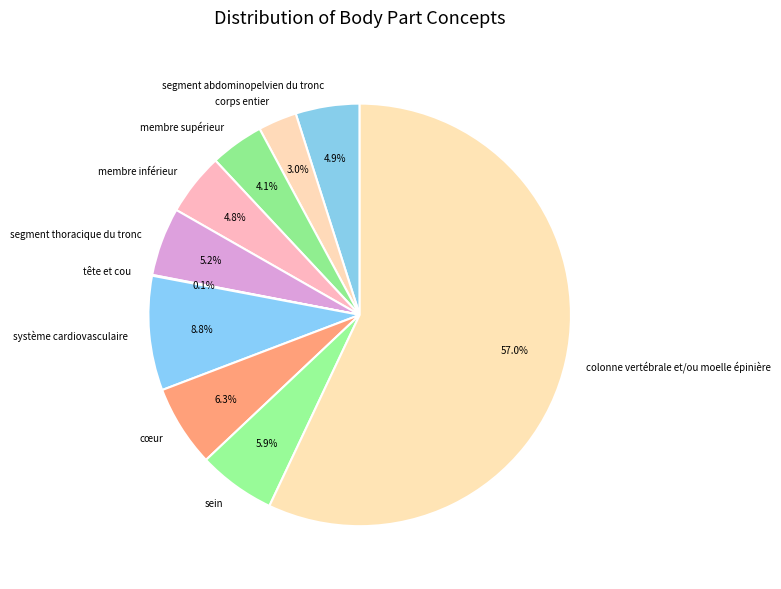

The système cardiovasculaire slice represents 9% of the pie. True or false?

True